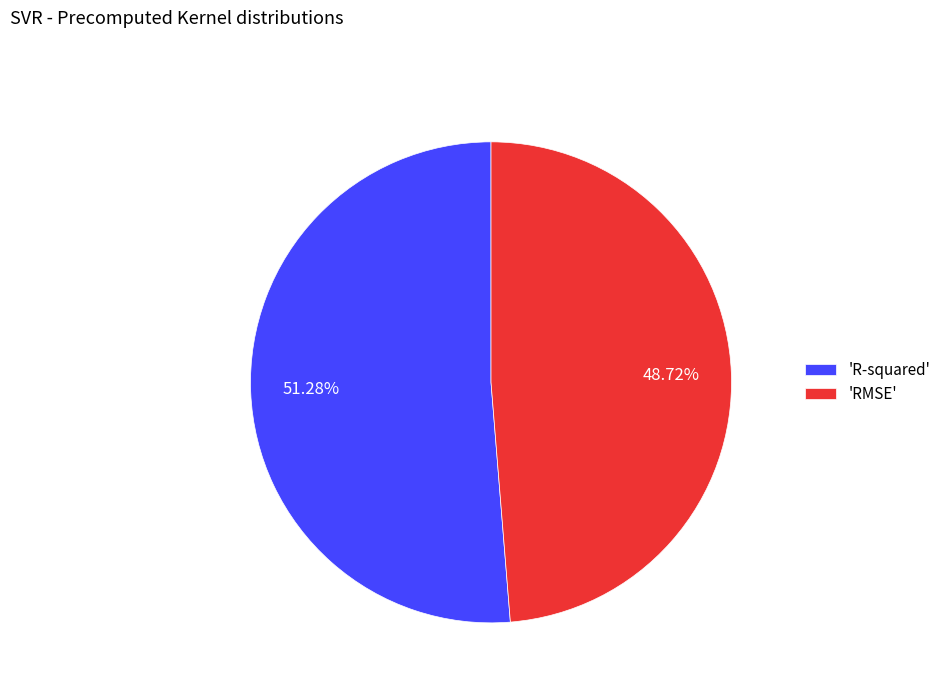

Do 'R-squared' and 'RMSE' together represent more than half of the pie?

Yes